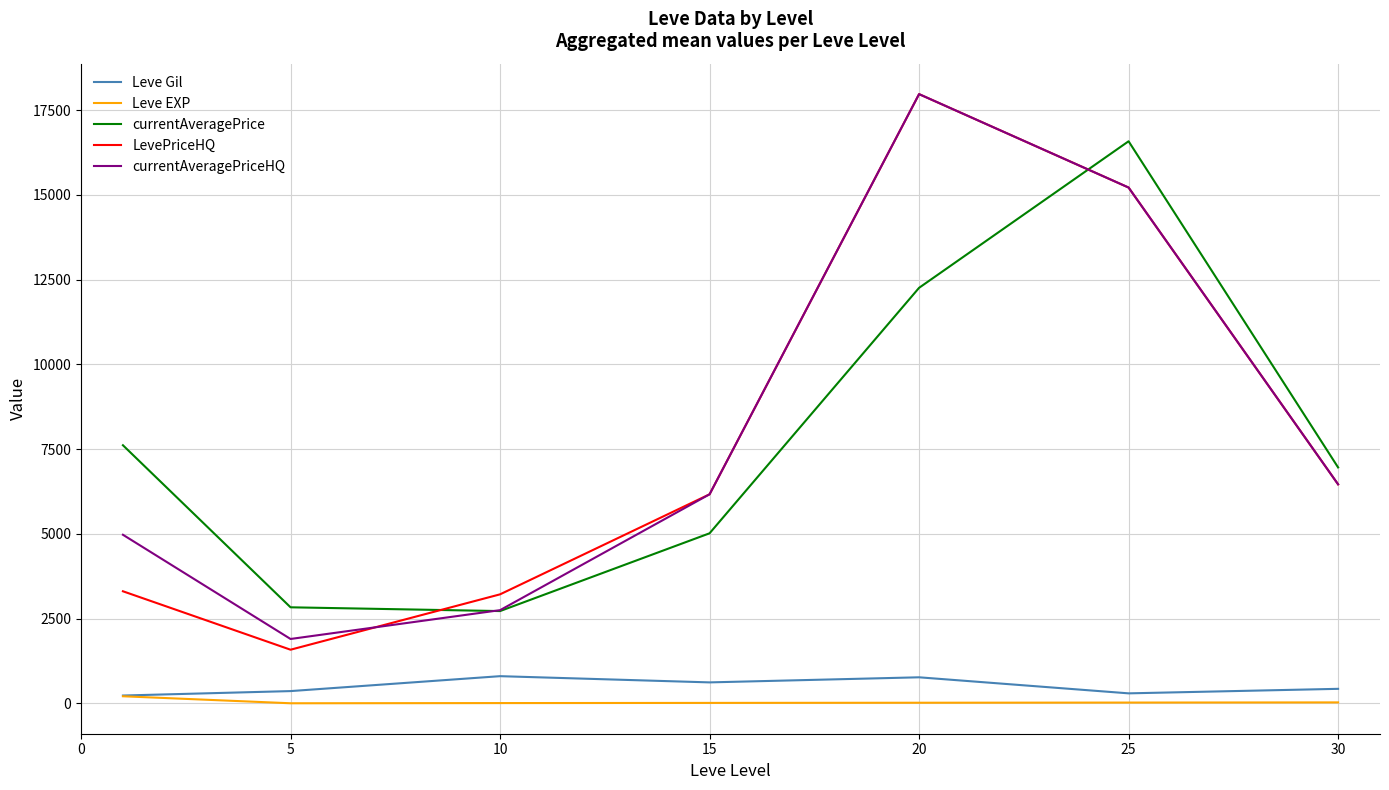

True or false: currentAveragePriceHQ and Leve EXP intersect in this chart.

False